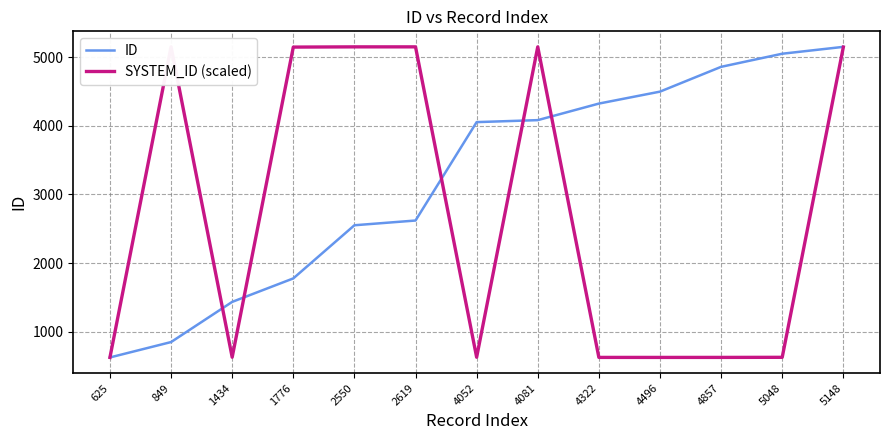

Rank the series at 4052 from lowest to highest value.

SYSTEM_ID (scaled), ID